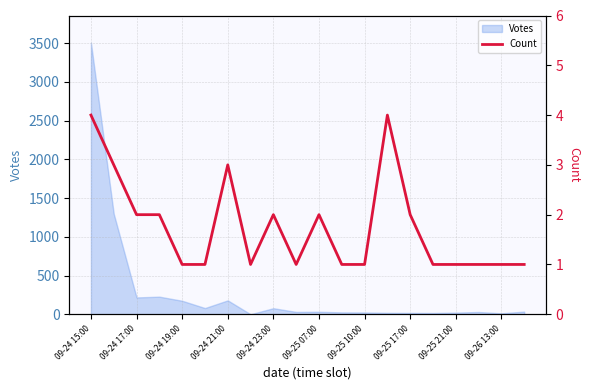

Which category has the highest value across all series?

09-24 15:00